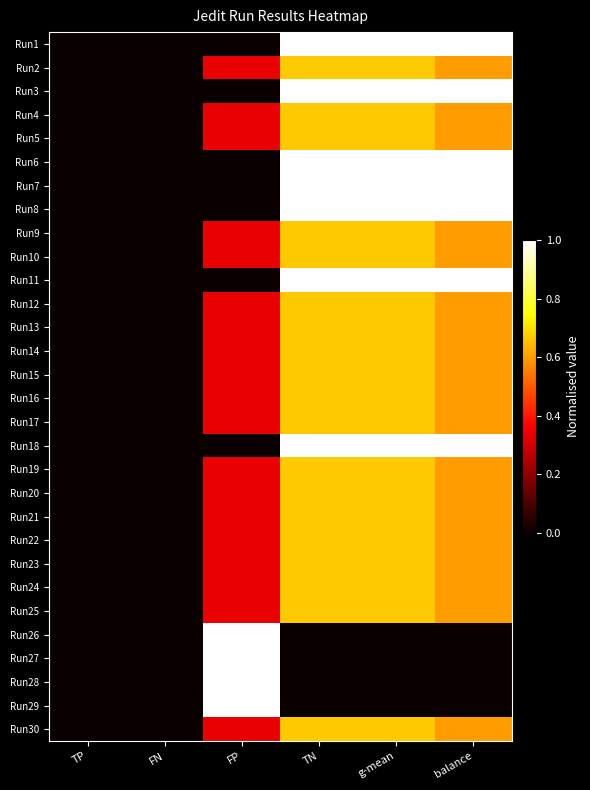

Which series has the largest range (max minus min)?

Run1